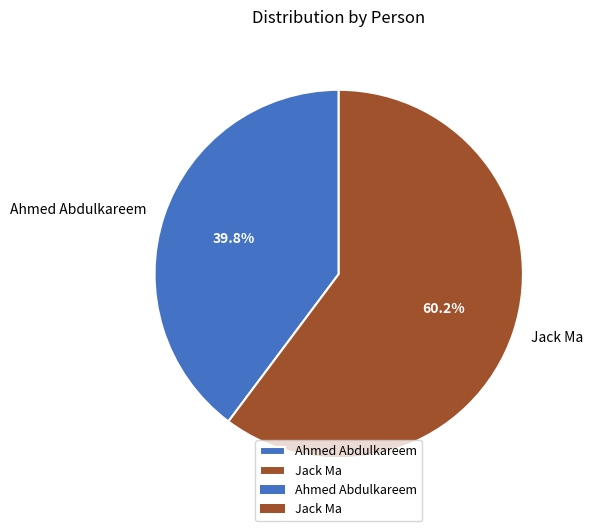

How much of the chart is everything except Jack Ma?

39.8%